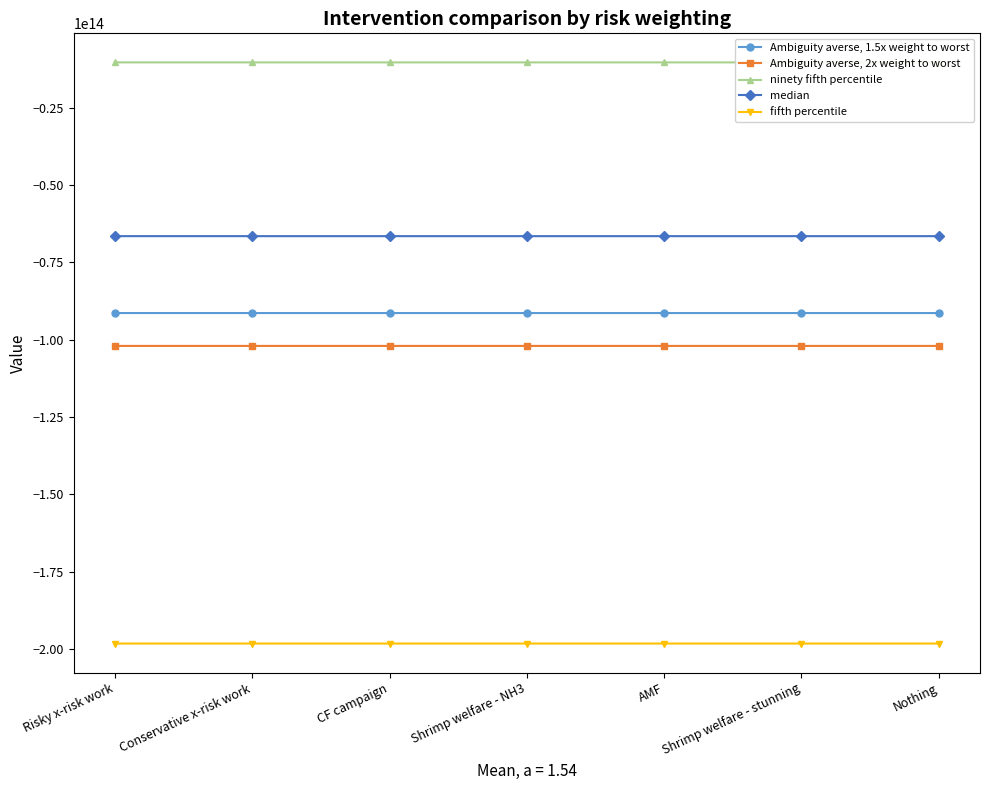

The value of fifth percentile at Nothing is -131759061516192.7. True or false?

False